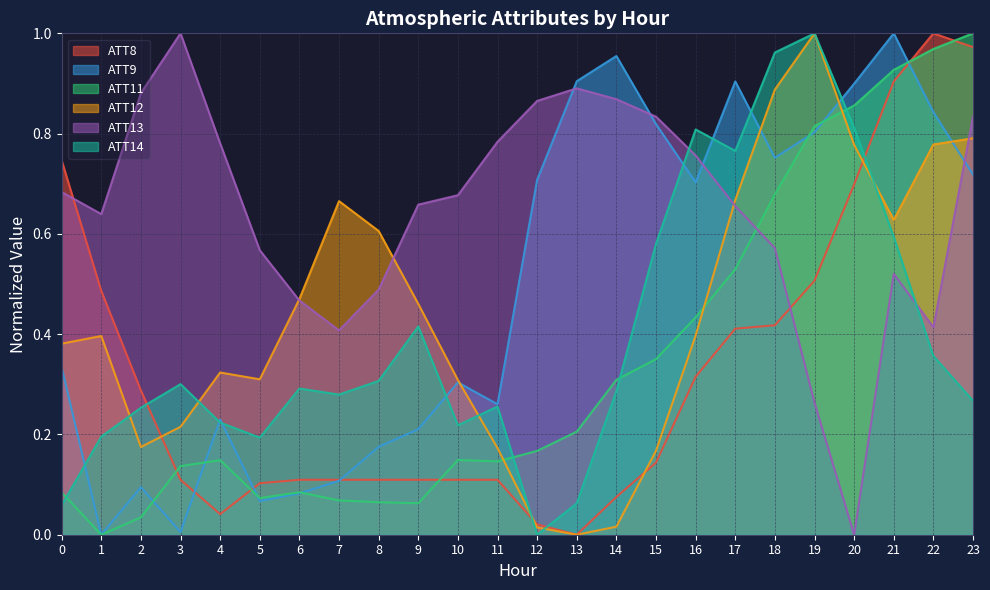

What is the value of the ATT9 point at the 6th from the left?

0.1